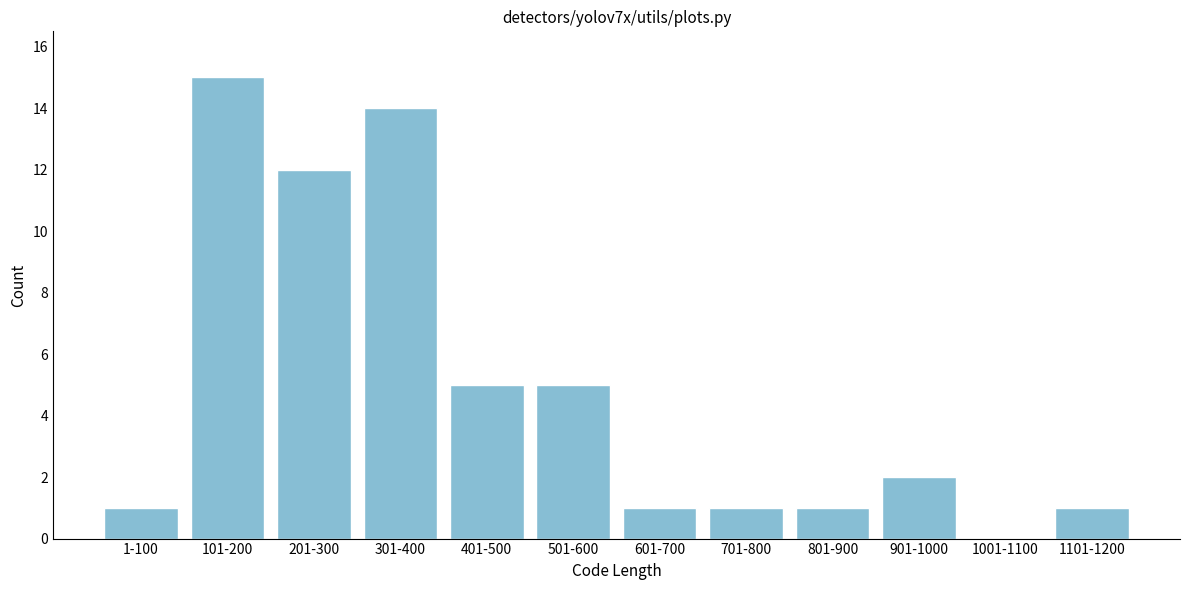

Reading left to right, transcribe all the data shown in this chart.

1-100=1	101-200=15	201-300=12	301-400=14	401-500=5	501-600=5	601-700=1	701-800=1	801-900=1	901-1000=2	1001-1100=0	1101-1200=1